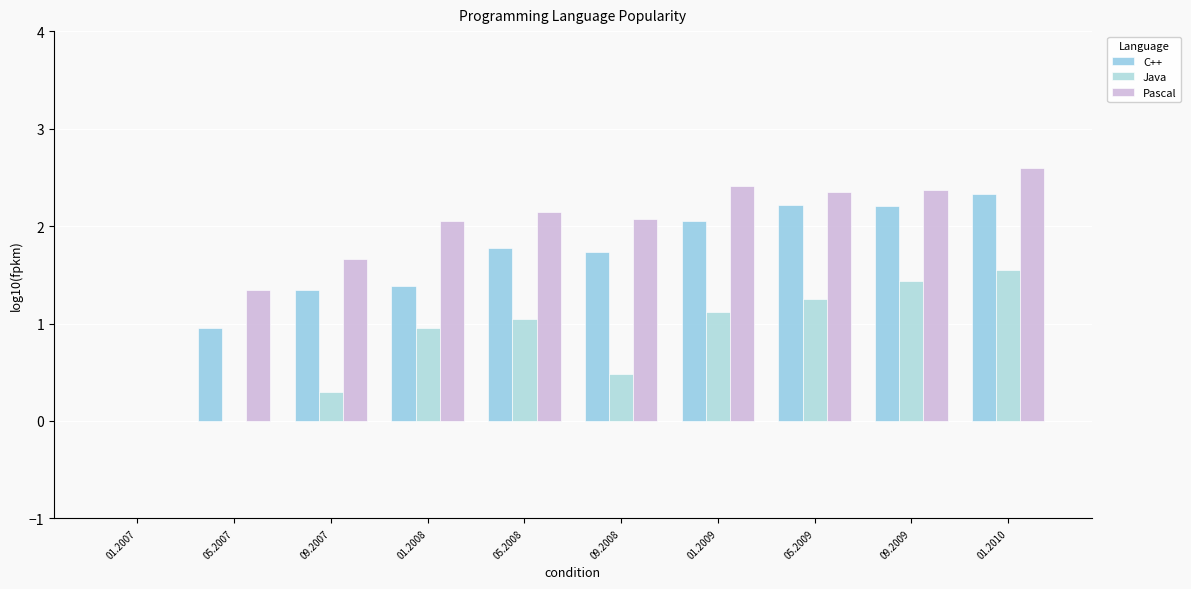

At which label does C++ reach its peak?

01.2010